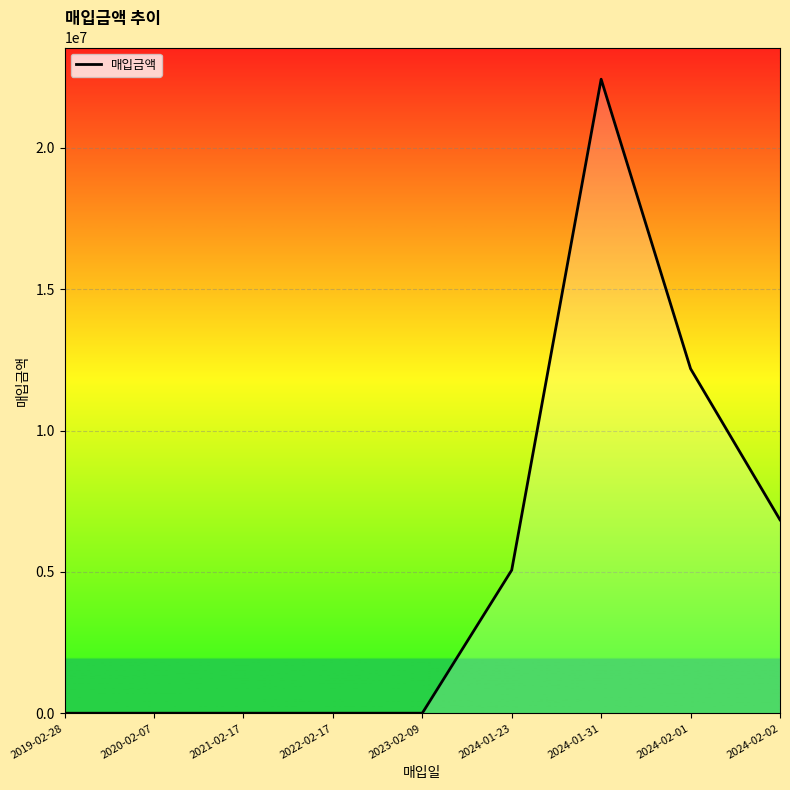

Where is the data nearest to the value 11213614?

2024-02-01